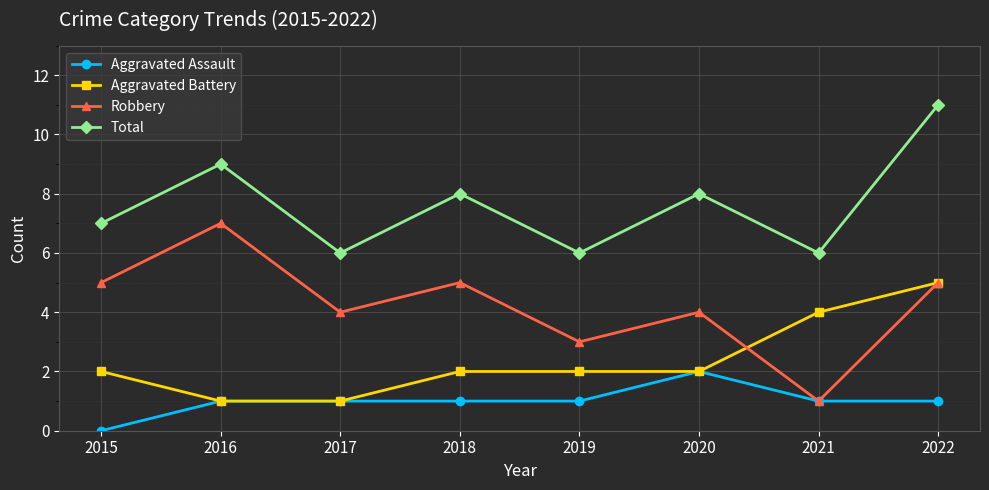

What is the difference between the maximum and minimum values in the Aggravated Assault series?

2